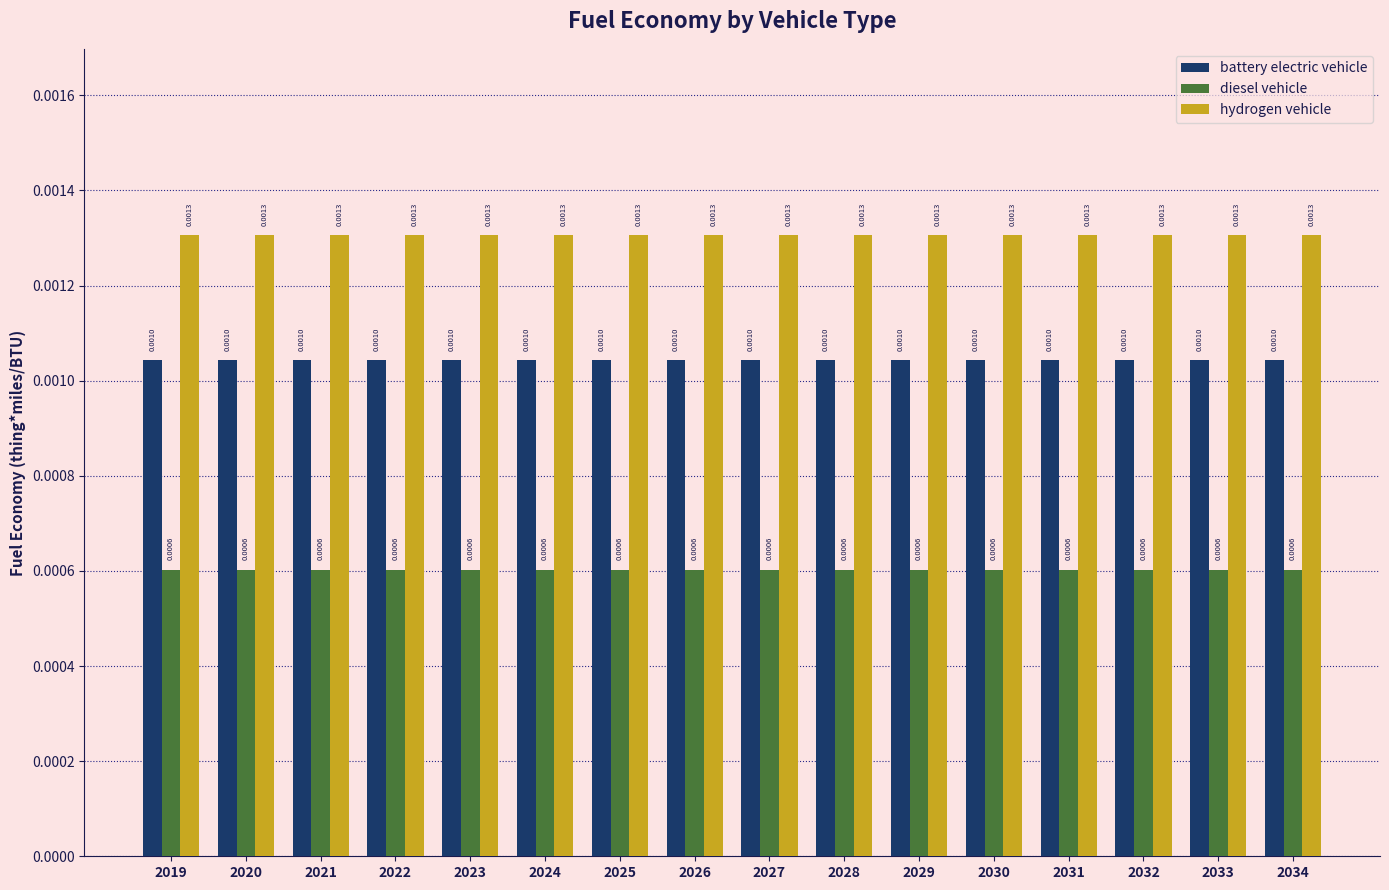

At 2024, list the series in order from smallest to largest.

diesel vehicle, battery electric vehicle, hydrogen vehicle